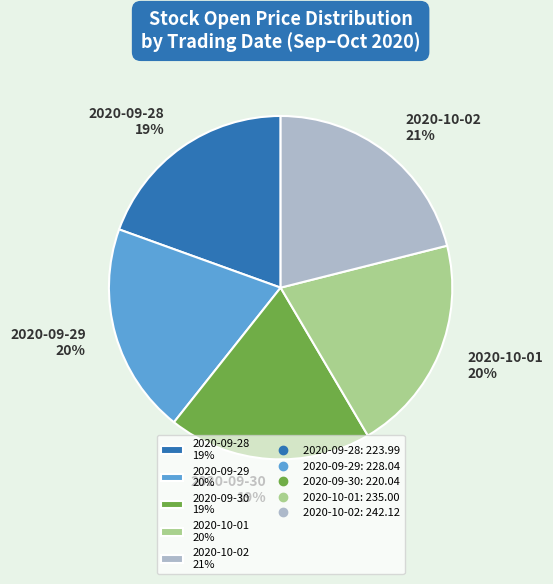

Does 2020-09-28 account for over 50% of the chart?

No